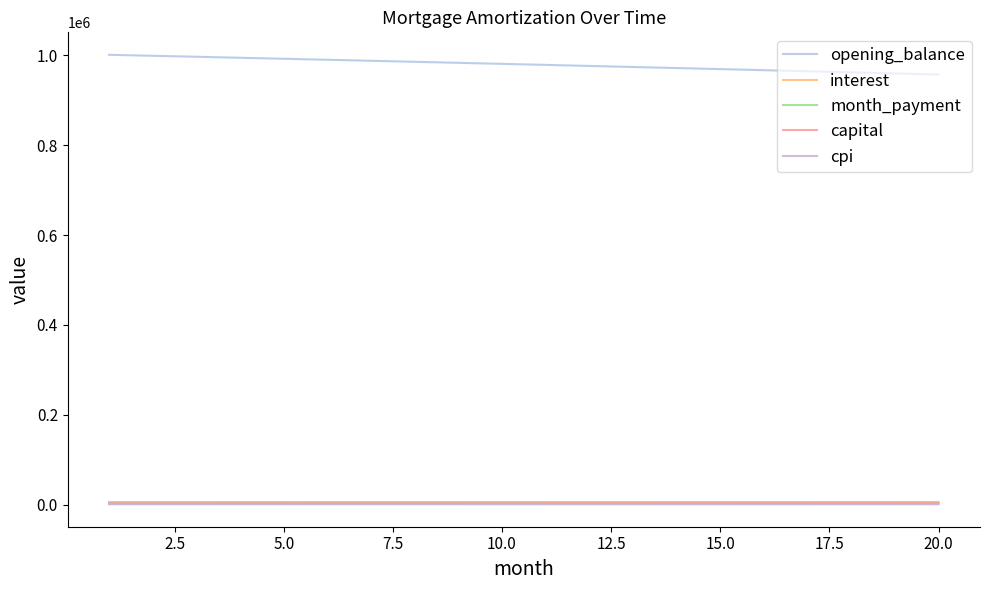

True or false: cpi has more than 1 points higher than both neighbors.

False